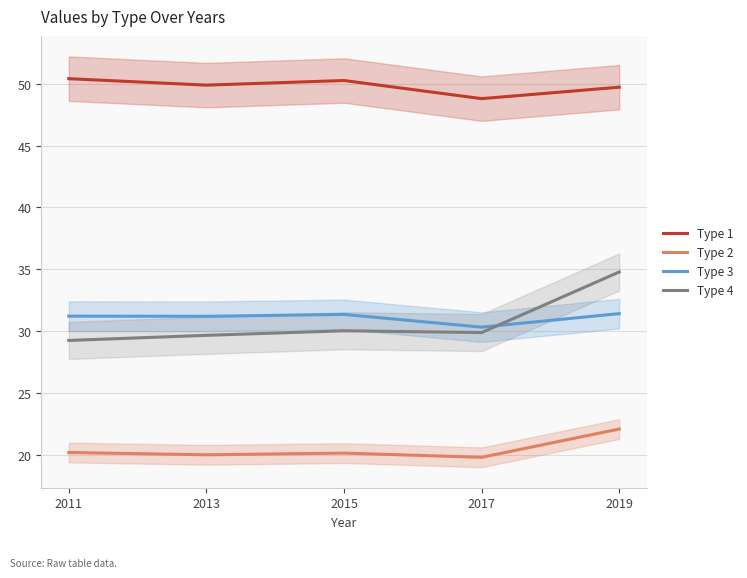

Reading left to right, list all the values displayed in this chart.

Type 1: 50.4	49.9	50.3	48.8	49.7
Type 2: 20.2	20.0	20.1	19.8	22.1
Type 3: 31.2	31.2	31.3	30.3	31.4
Type 4: 29.2	29.7	30.0	29.9	34.8